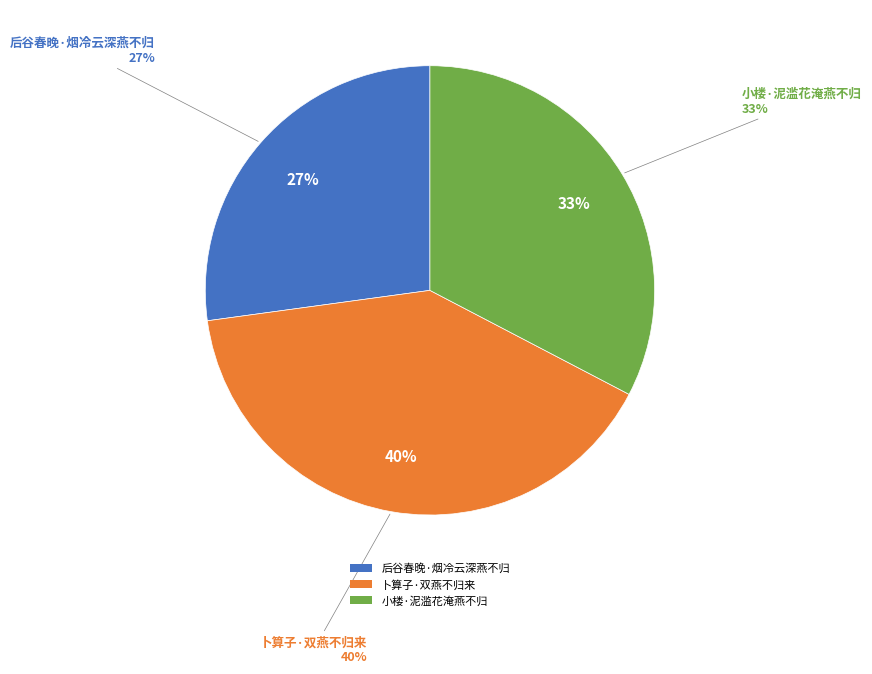

Which slice is the largest?

卜算子·双燕不归来